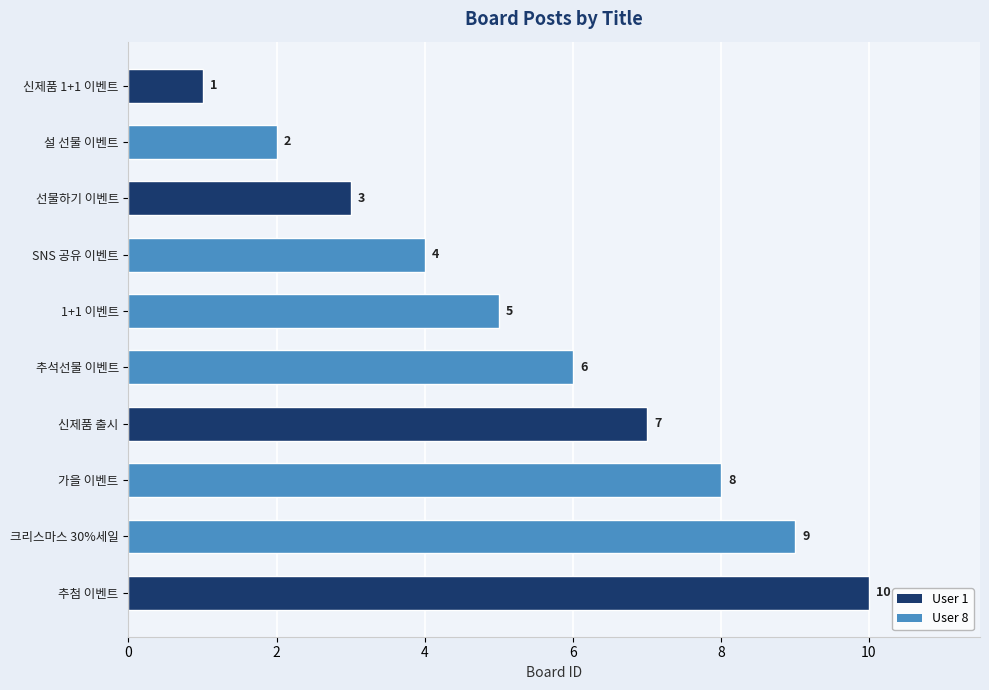

How many values are between 3 and 8?

6